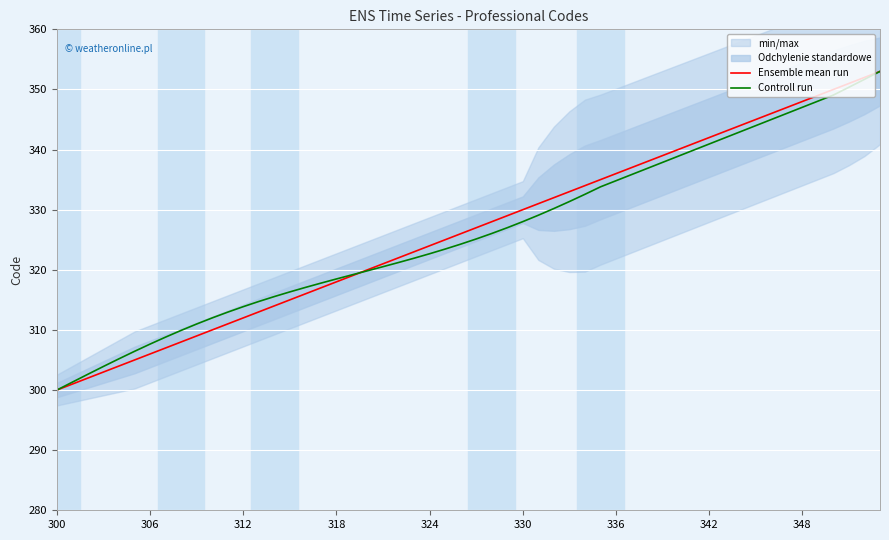

What is the difference between the second highest and second lowest values in the Controll run series?

50.4